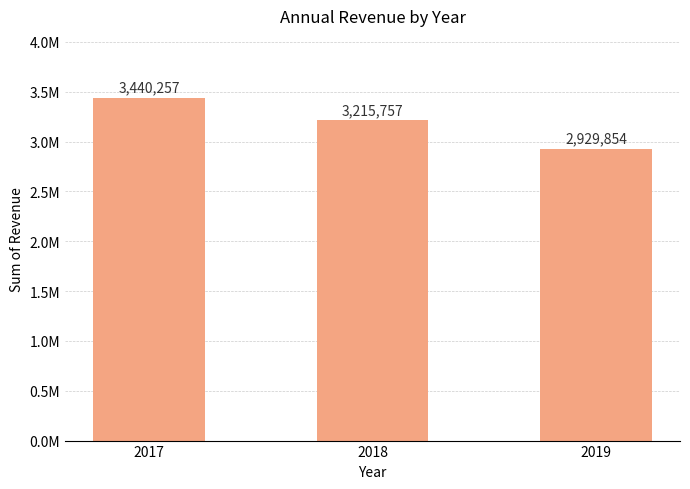

What is the maximum value shown in the chart?

3440257